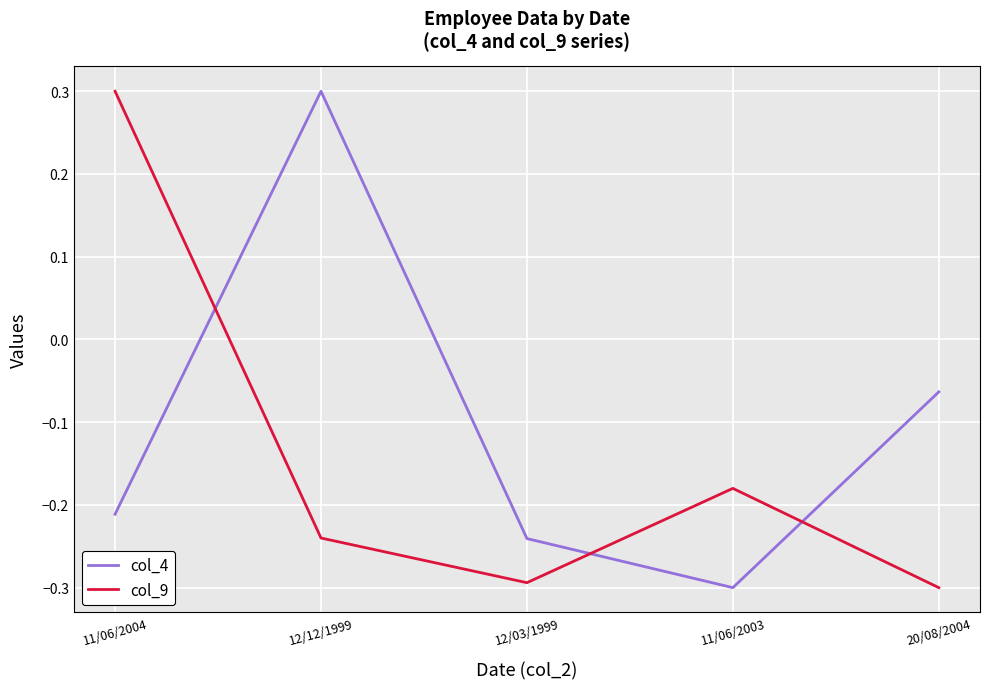

Which series ends up on top after the final intersection of col_9 and col_4?

col_4